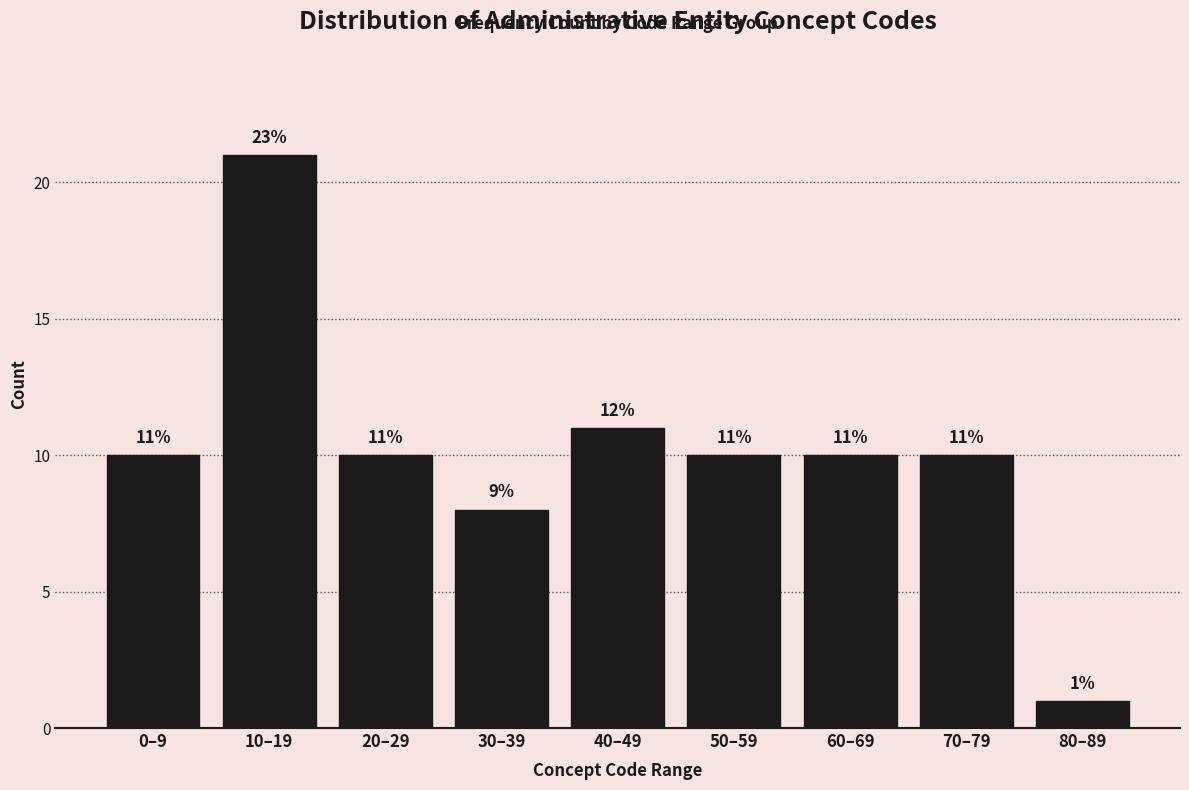

Reading left to right, what are all the values shown in this chart?

0–9=10	10–19=21	20–29=10	30–39=8	40–49=11	50–59=10	60–69=10	70–79=10	80–89=1